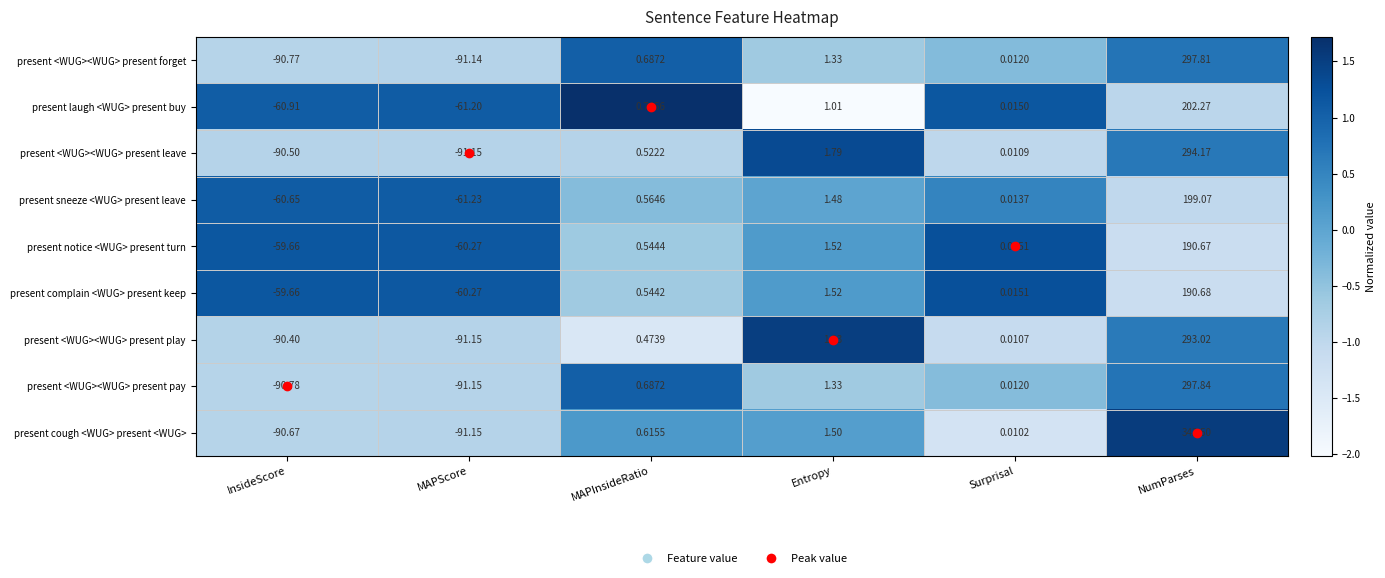

At which category does the chart reach its peak across all series?

NumParses